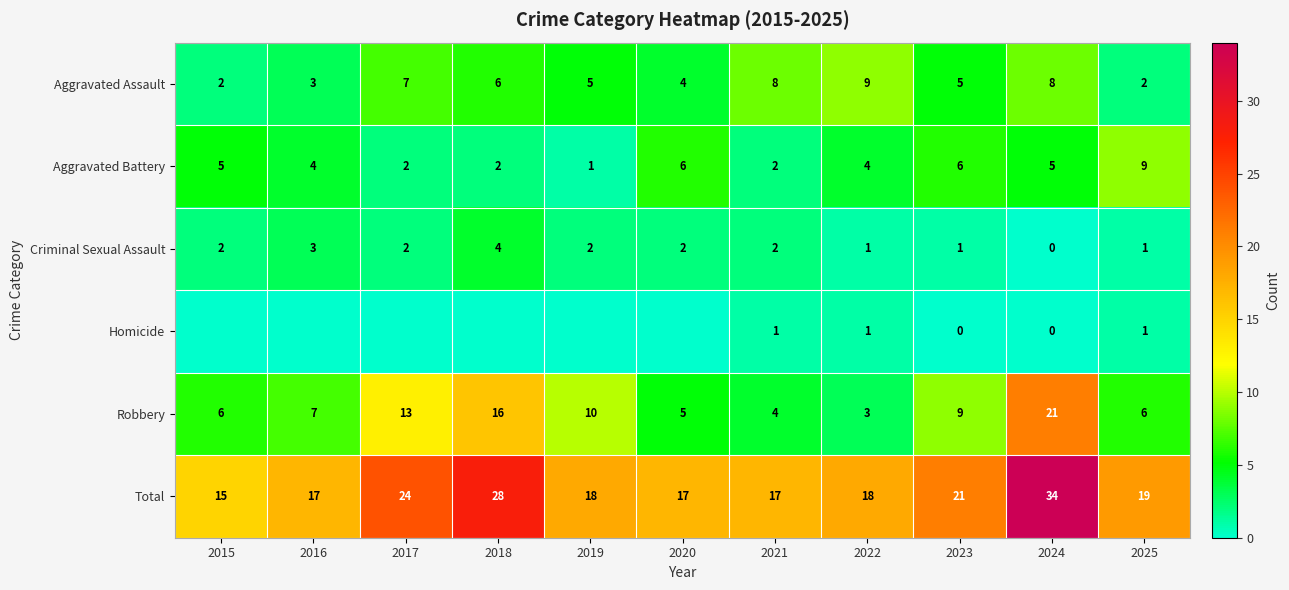

What is the difference between the highest and lowest values at 2018?

28